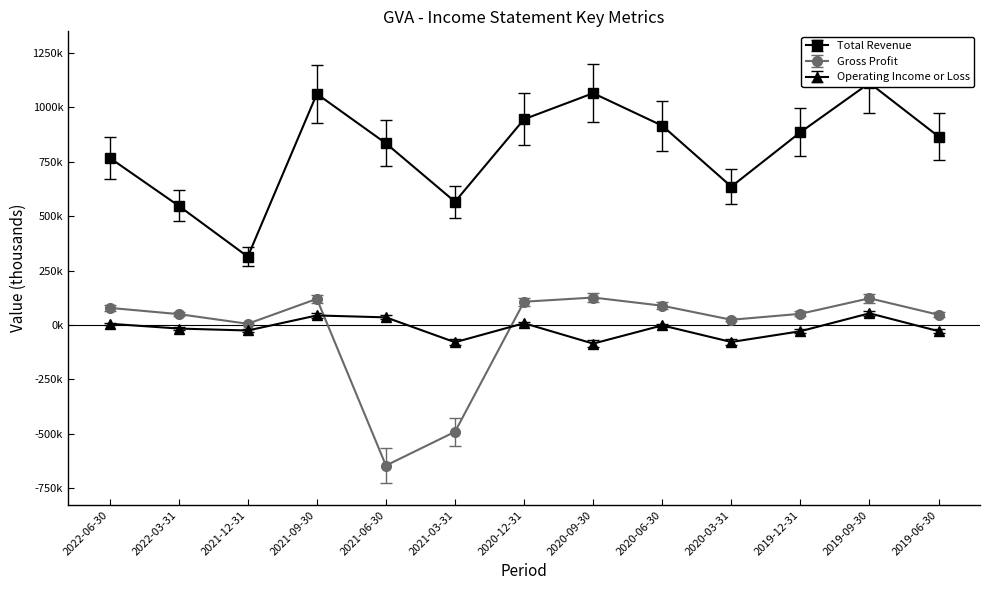

Rank the series at 2019-06-30 from highest to lowest value.

Total Revenue, Gross Profit, Operating Income or Loss